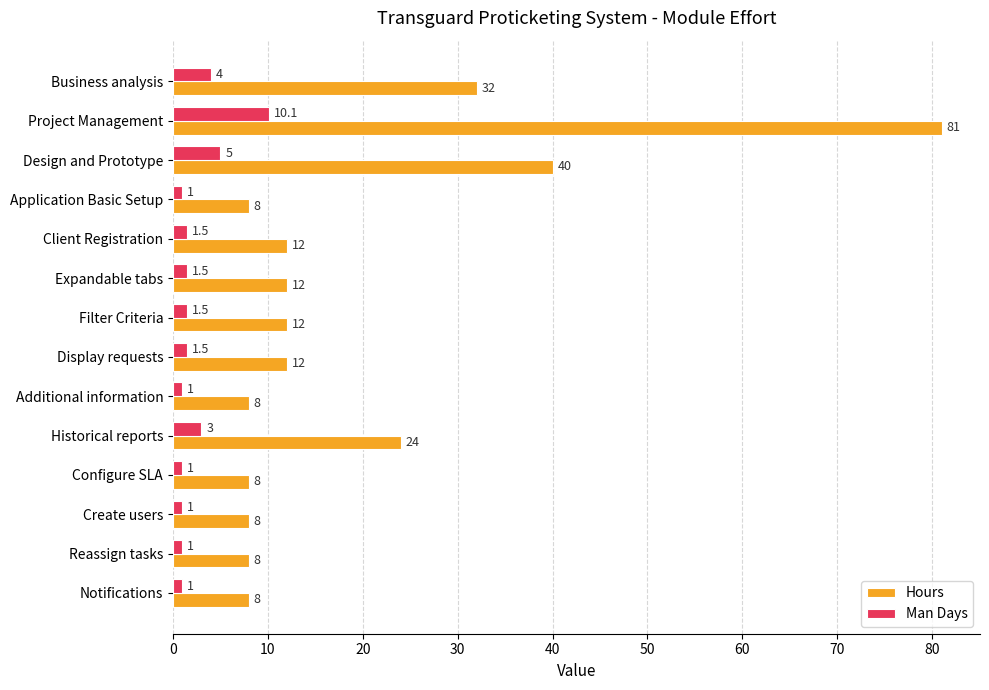

Is it true that Hours equals 12.0 at Expandable tabs?

True